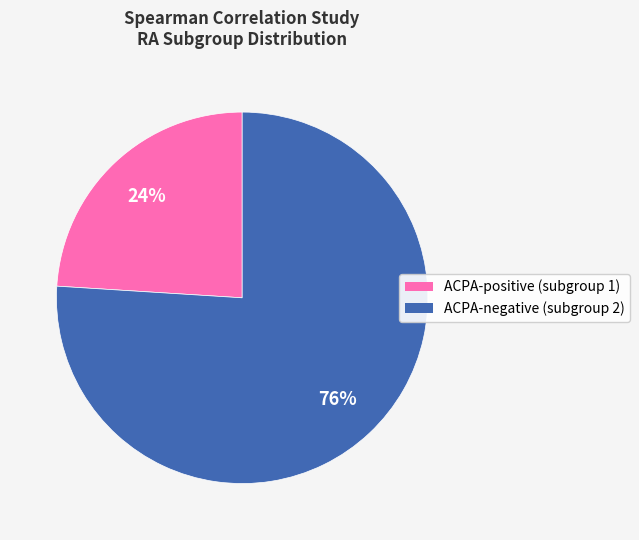

How many slices are in this pie chart?

2